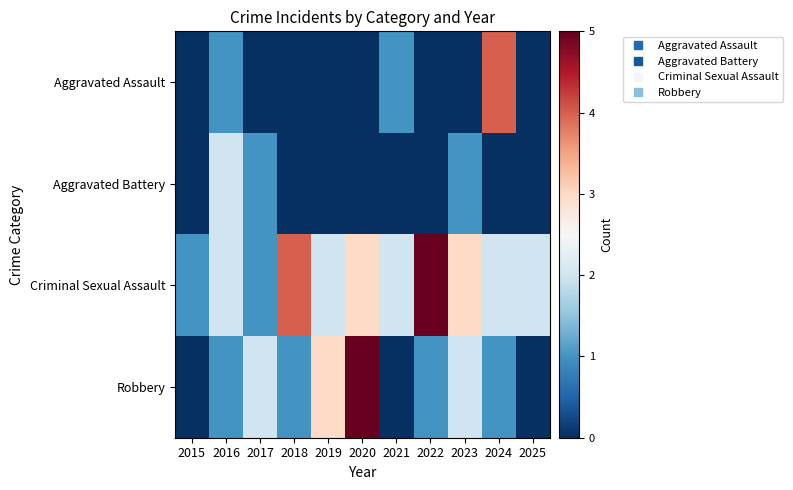

At which category is the sum across all series the highest?

2020